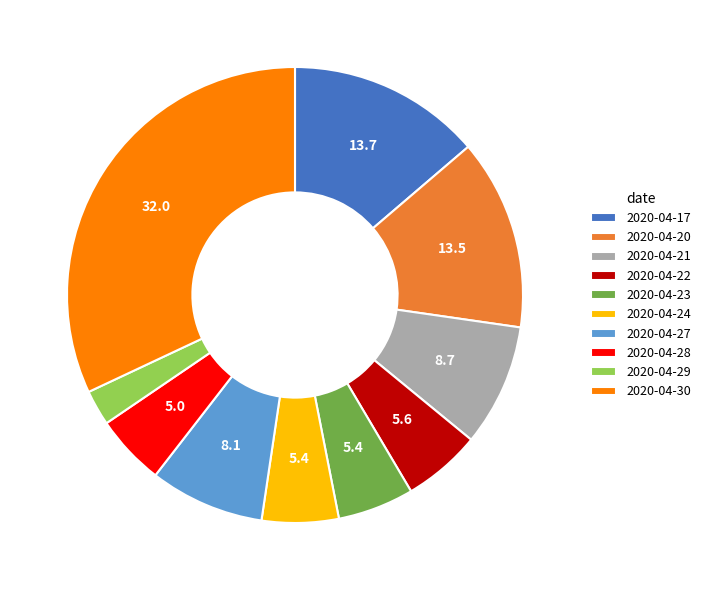

Which category has the smallest portion of the pie?

2020-04-29